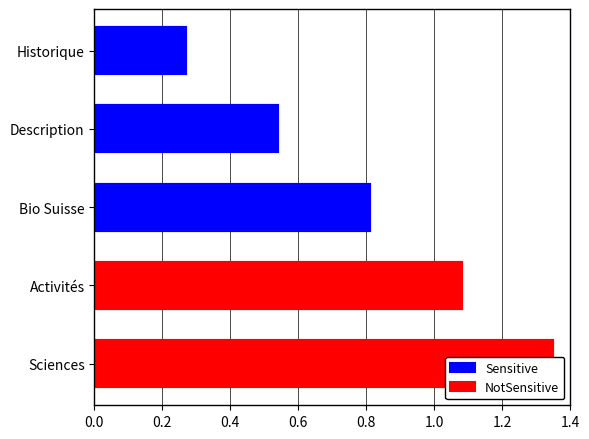

The chart shows a value of 0.5 at Description. True or false?

True